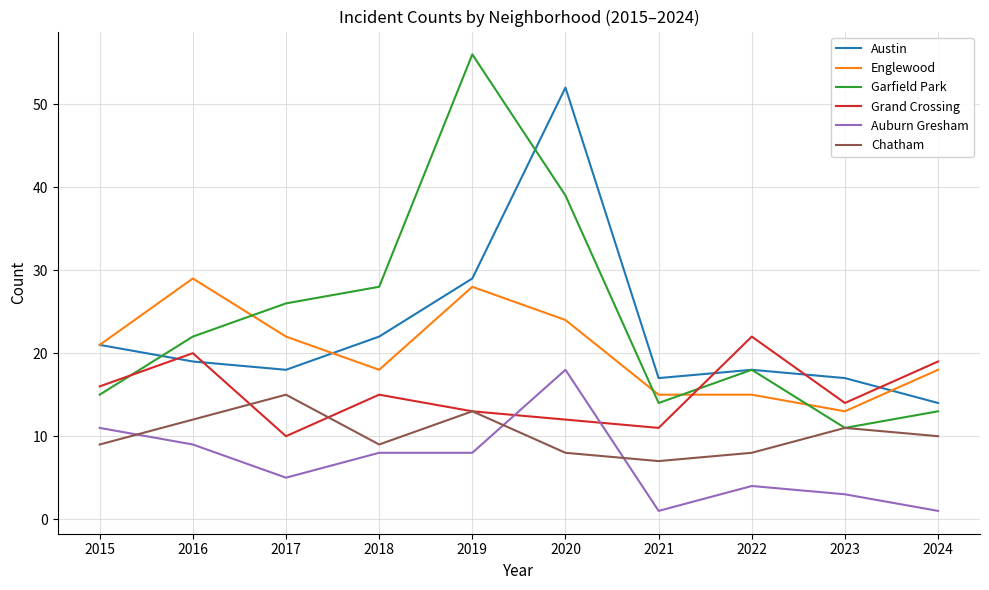

Which category has the highest value in the Chatham series?

2017